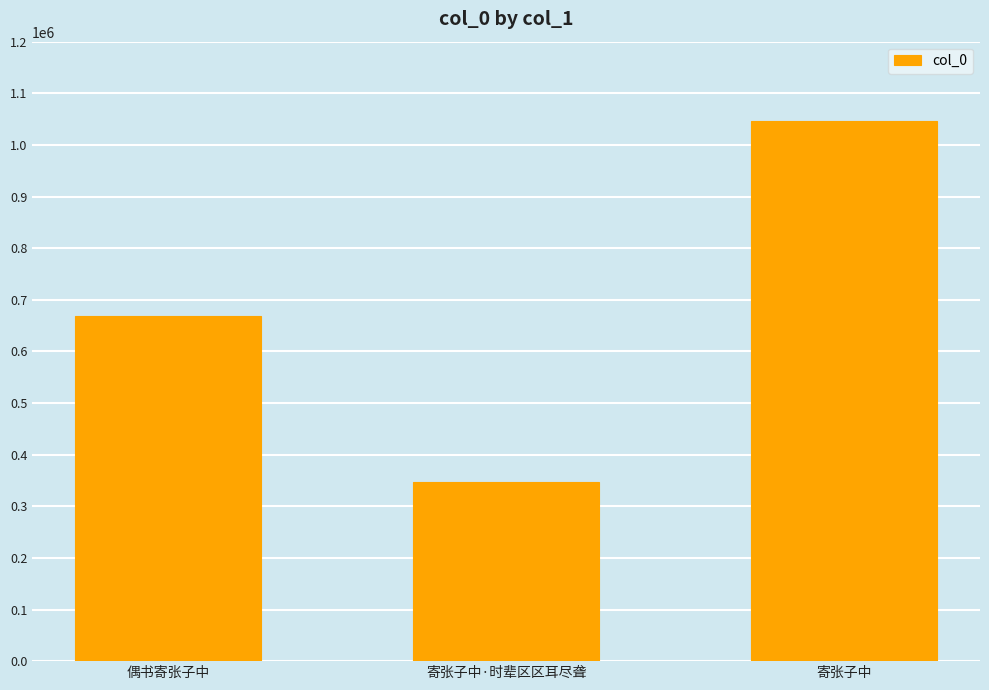

What is the difference between the maximum and minimum values?

699188